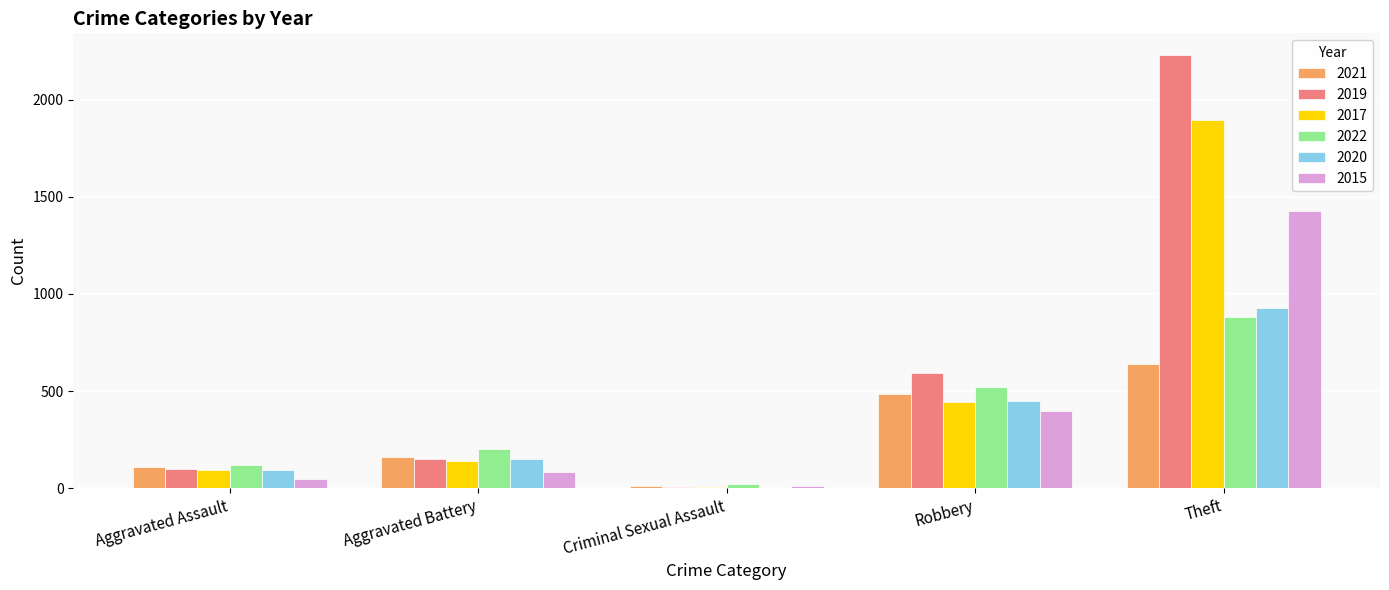

The 2015 series shows 238 at Robbery. True or false?

False